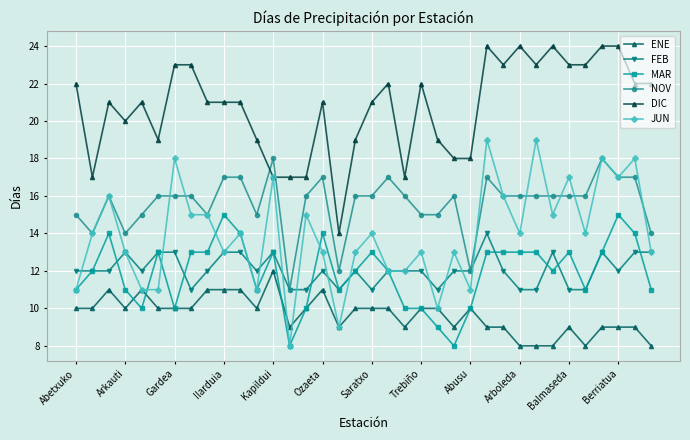

True or false: DIC and MAR cross at least once.

False